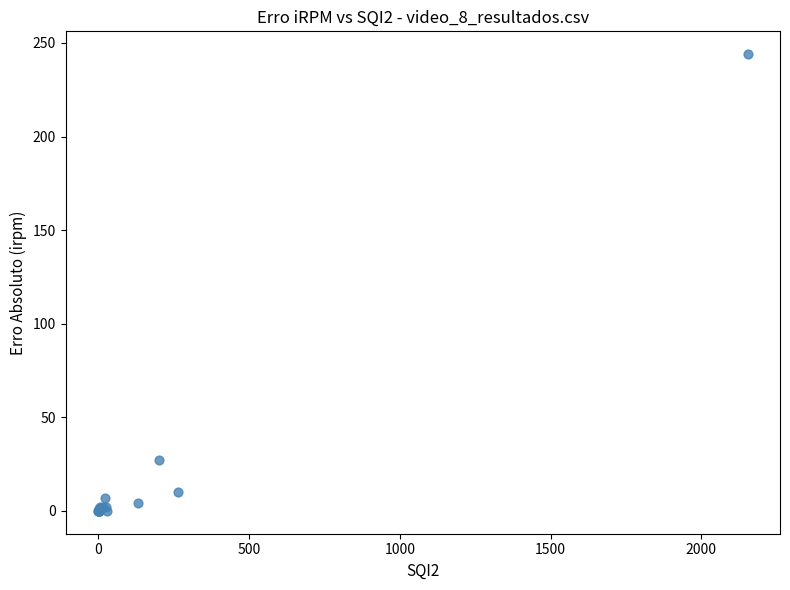

What Y value in the scatter plot is closest to 122?

27